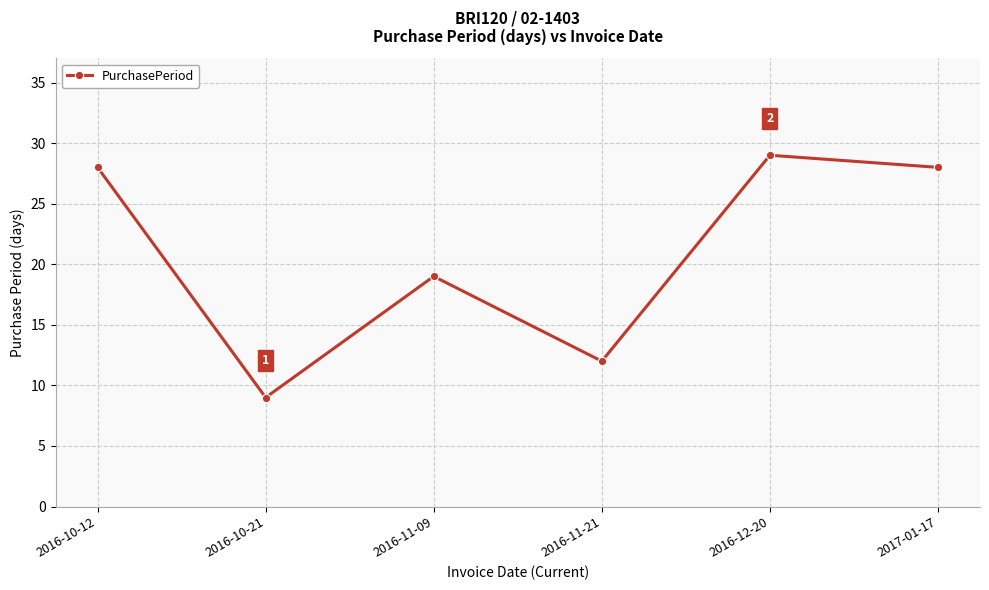

True or false: the data shows 41 at 2017-01-17.

False